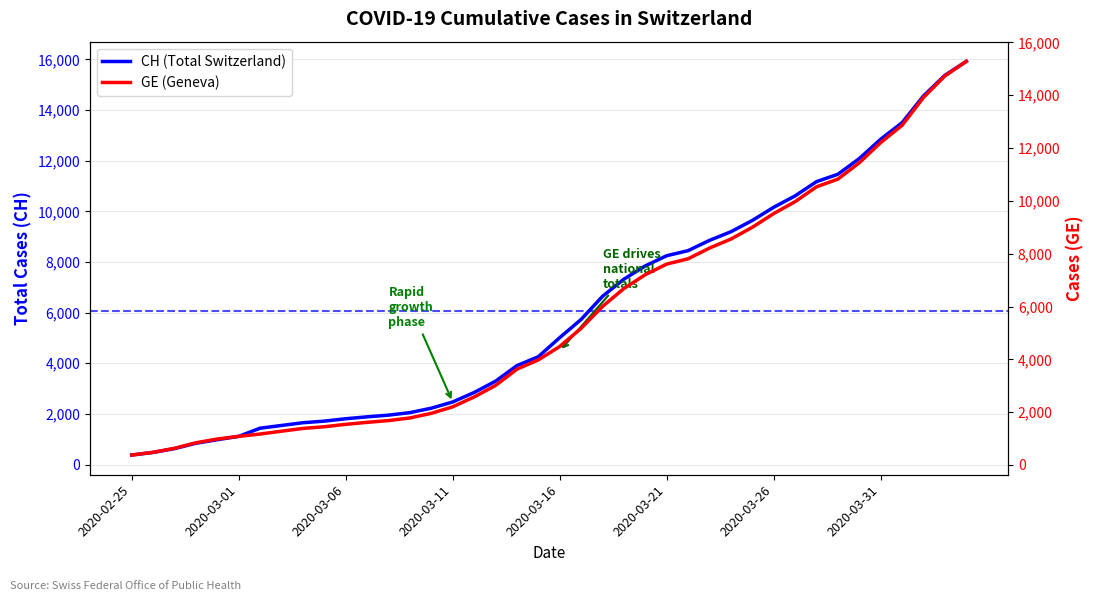

True or false: CH (Total Switzerland) and GE (Geneva) intersect in this chart.

False